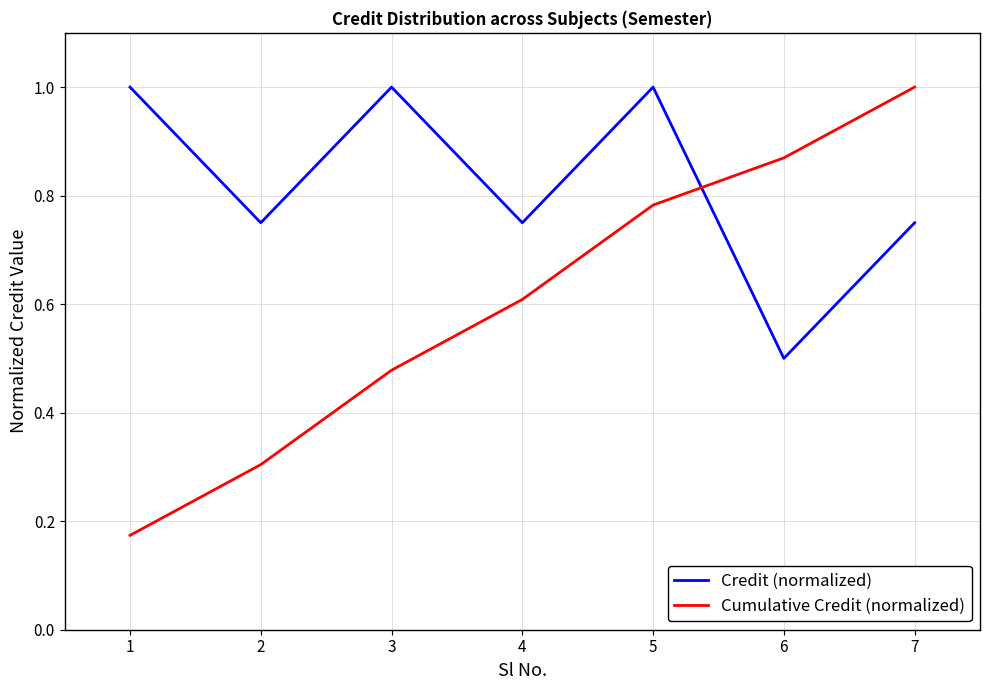

Between which two adjacent categories do Cumulative Credit (normalized) and Credit (normalized) first intersect?

5 and 6